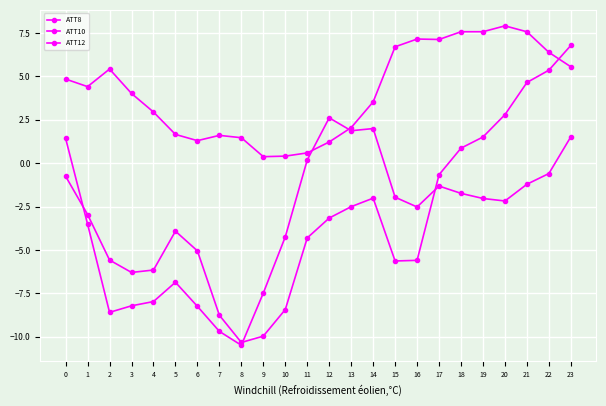

Reading left to right, transcribe all the data shown in this chart.

ATT8: 4.8	4.4	5.4	4.0	2.9	1.7	1.3	1.6	1.5	0.4	0.4	0.6	1.2	2.0	3.5	6.7	7.2	7.1	7.6	7.6	7.9	7.6	6.4	5.6
ATT10: -0.7	-3.0	-5.6	-6.3	-6.2	-3.9	-5.0	-8.8	-10.3	-10.0	-8.4	-4.3	-3.2	-2.5	-2.0	-5.6	-5.6	-0.7	0.9	1.5	2.8	4.6	5.4	6.8
ATT12: 1.4	-3.5	-8.6	-8.2	-8.0	-6.9	-8.2	-9.7	-10.5	-7.5	-4.2	0.2	2.6	1.9	2.0	-2.0	-2.5	-1.3	-1.7	-2.0	-2.2	-1.2	-0.6	1.5